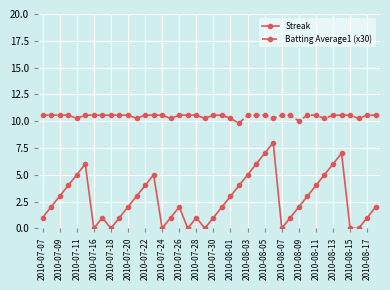

What are all the series names shown in the legend?

Streak, Batting Average1 (x30)